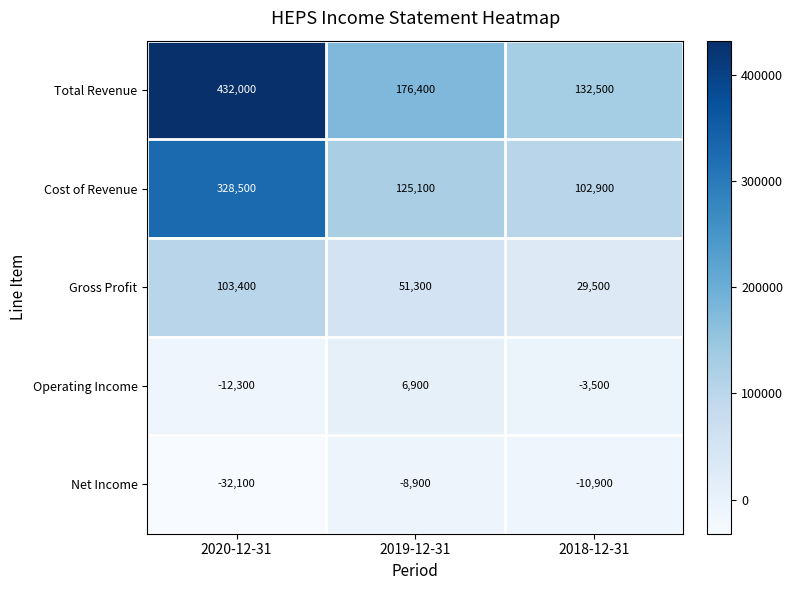

Reading left to right, extract all data points from this chart.

Total Revenue: 432000	176400	132500
Cost of Revenue: 328500	125100	102900
Gross Profit: 103400	51300	29500
Operating Income: -12300	6900	-3500
Net Income: -32100	-8900	-10900